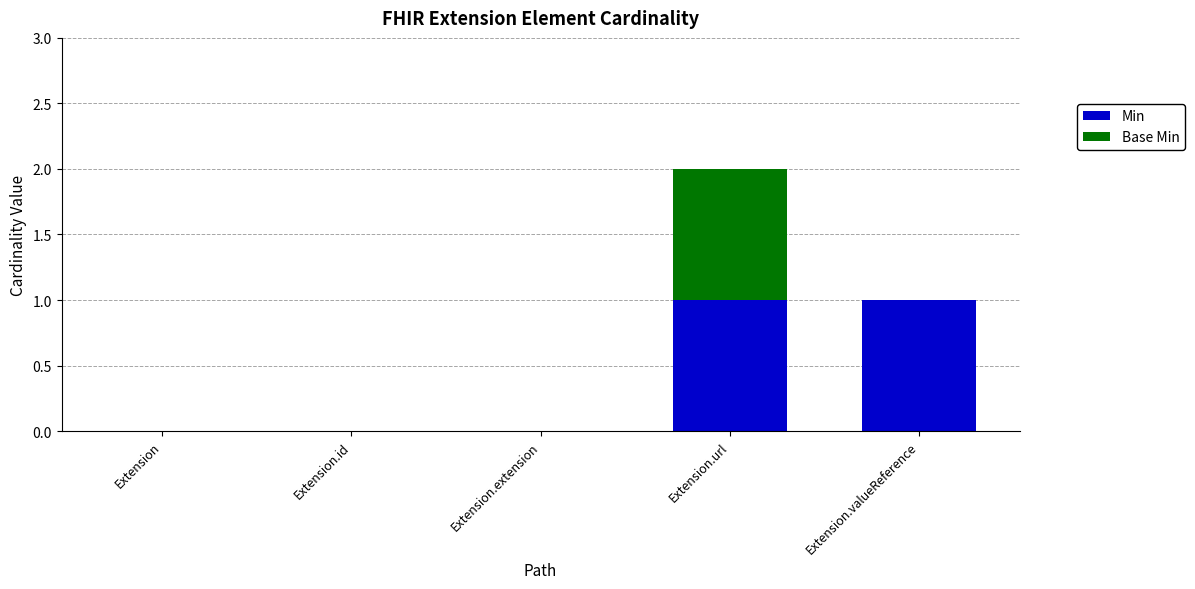

The value of Min at Extension.extension is 0. True or false?

True